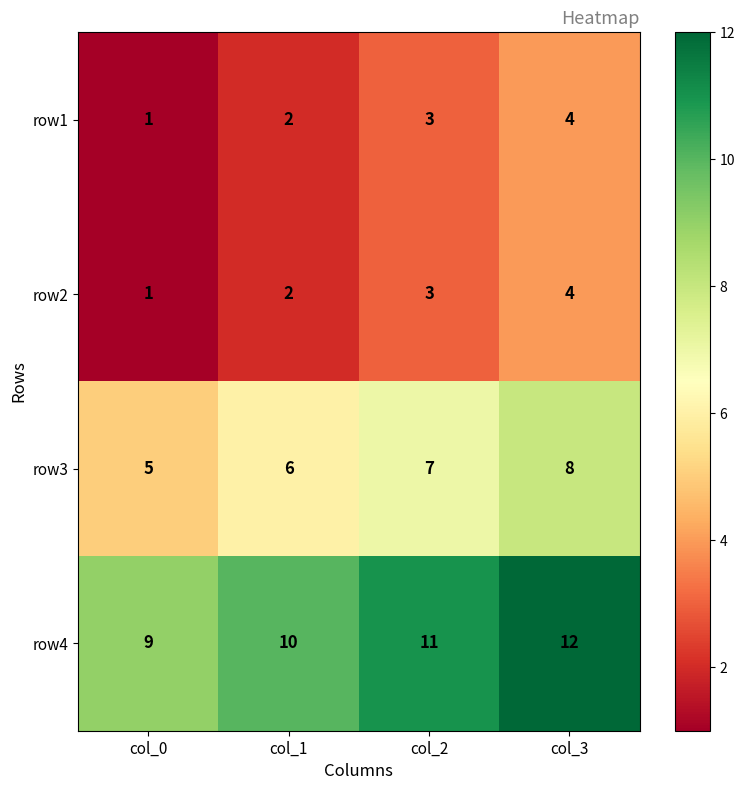

At which category is the sum across all series the highest?

col_3